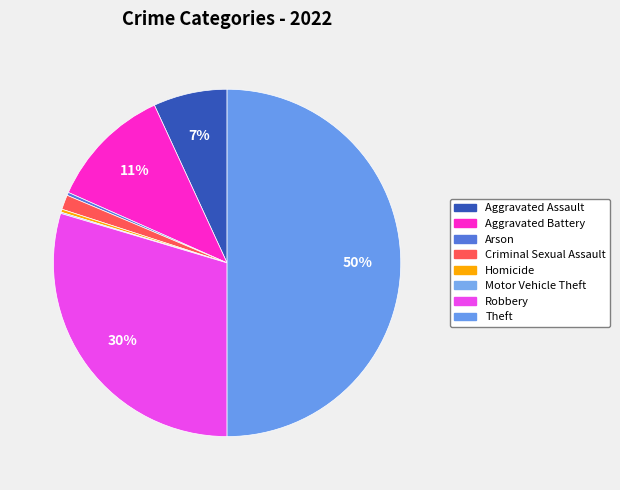

To the nearest percent, what percentage of the pie is Robbery?

30%